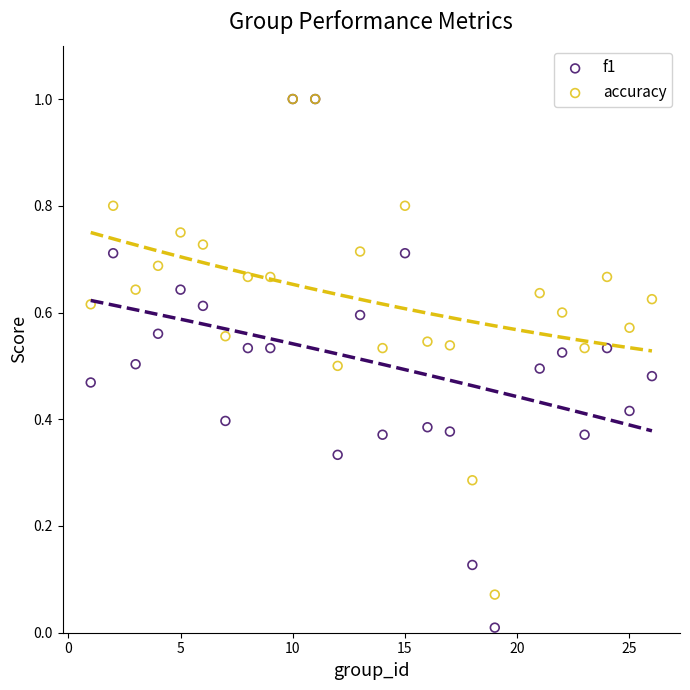

Which series has the largest Y range (max minus min)?

f1